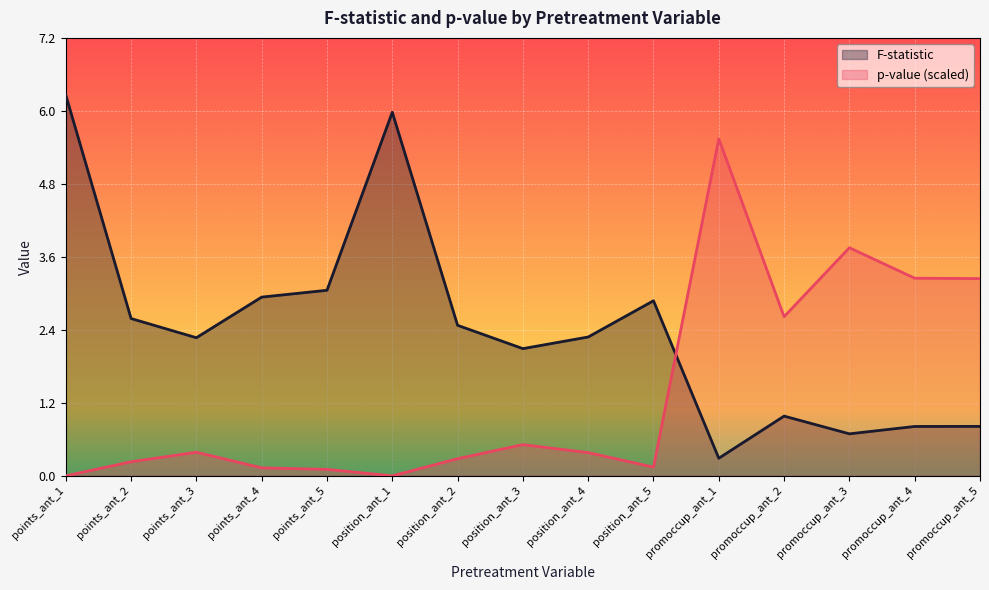

Is the value of F-statistic at points_ant_2 greater than the value of p-value (scaled) at position_ant_5?

Yes